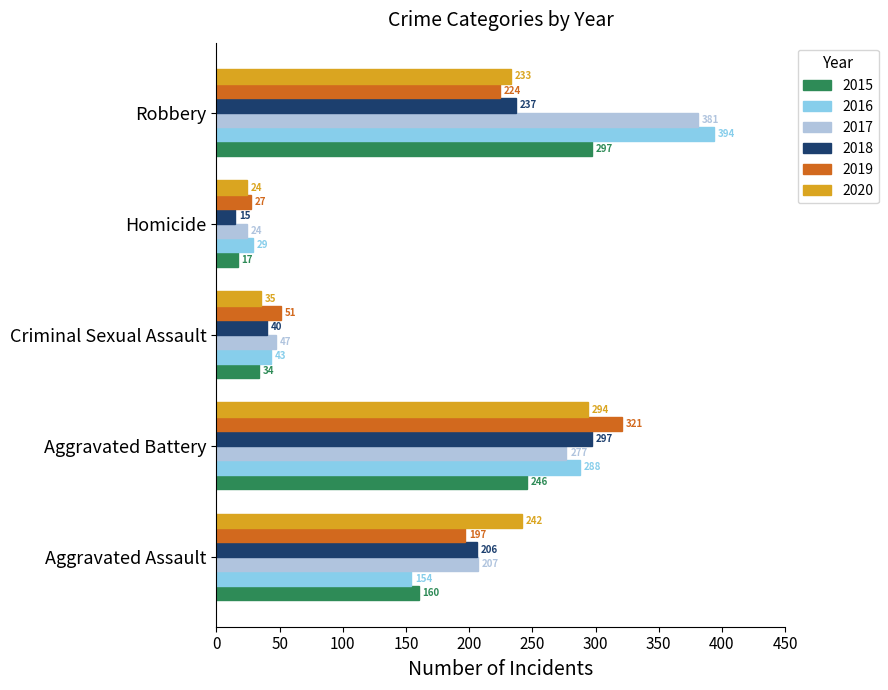

Where is 2020 nearest to the value 159?

Robbery